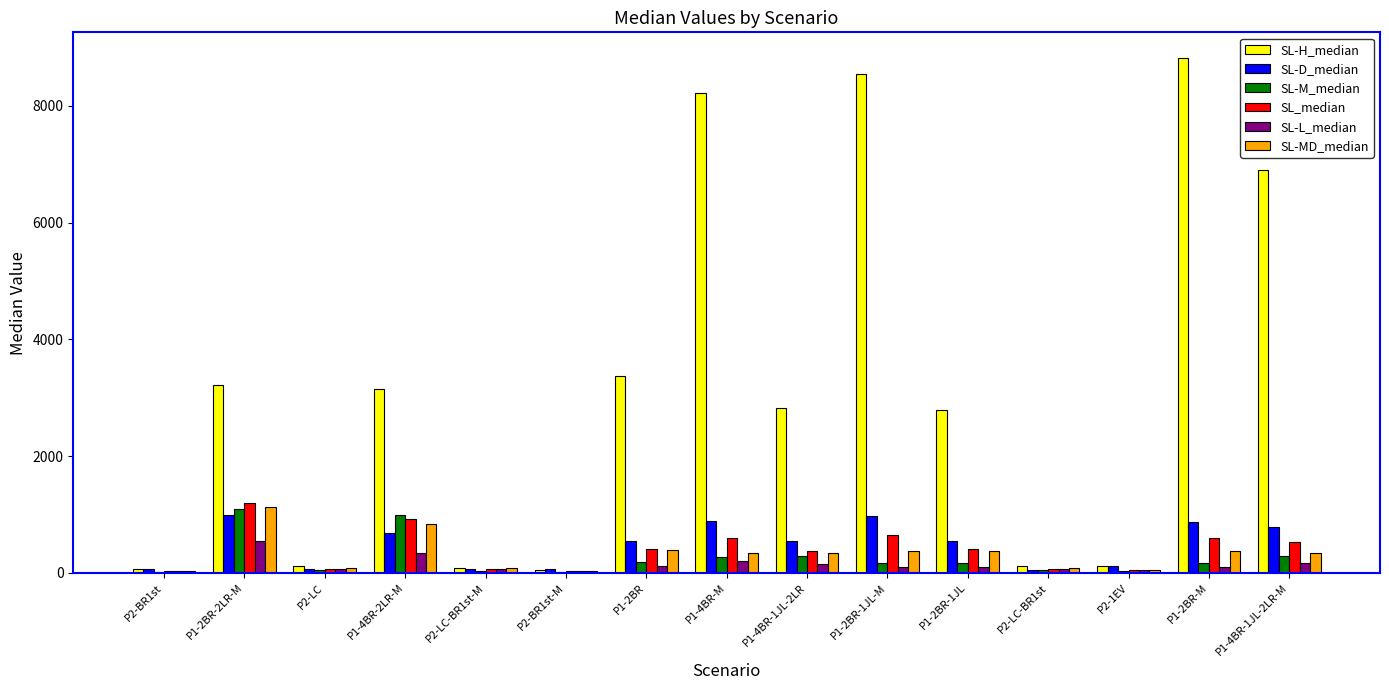

The value of SL-D_median at P1-4BR-1JL-2LR-M is 788. True or false?

True